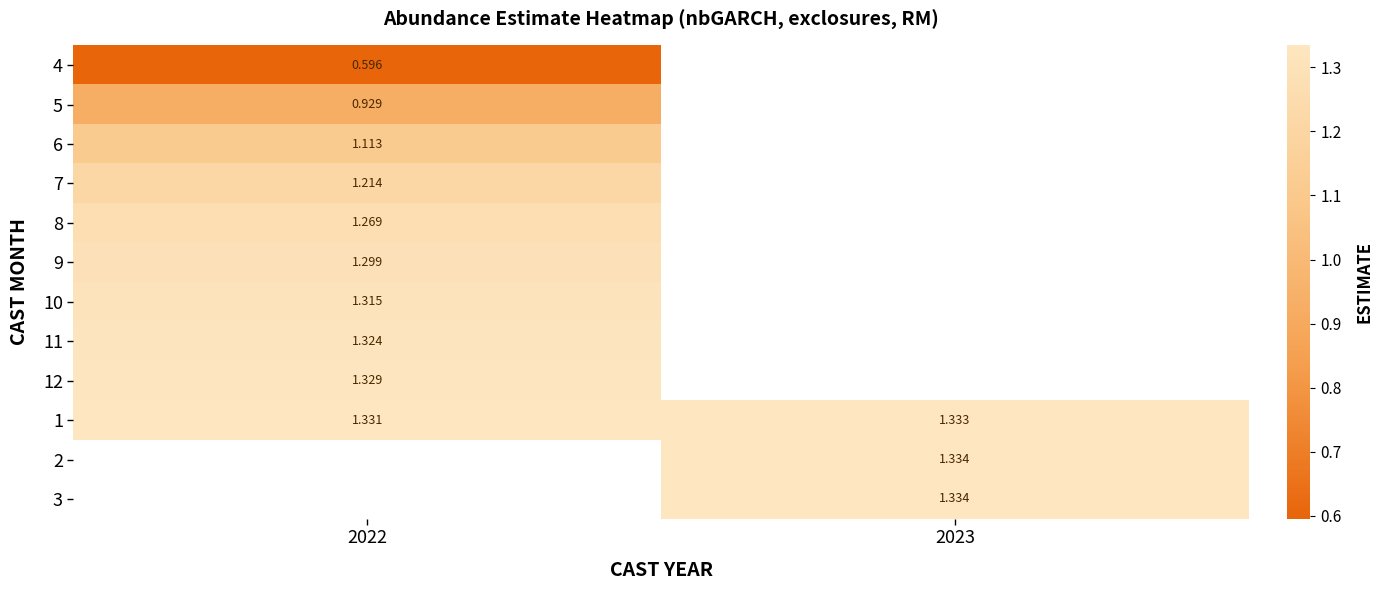

Is the value of 12 at 2022 greater than the value of 9 at 2022?

Yes